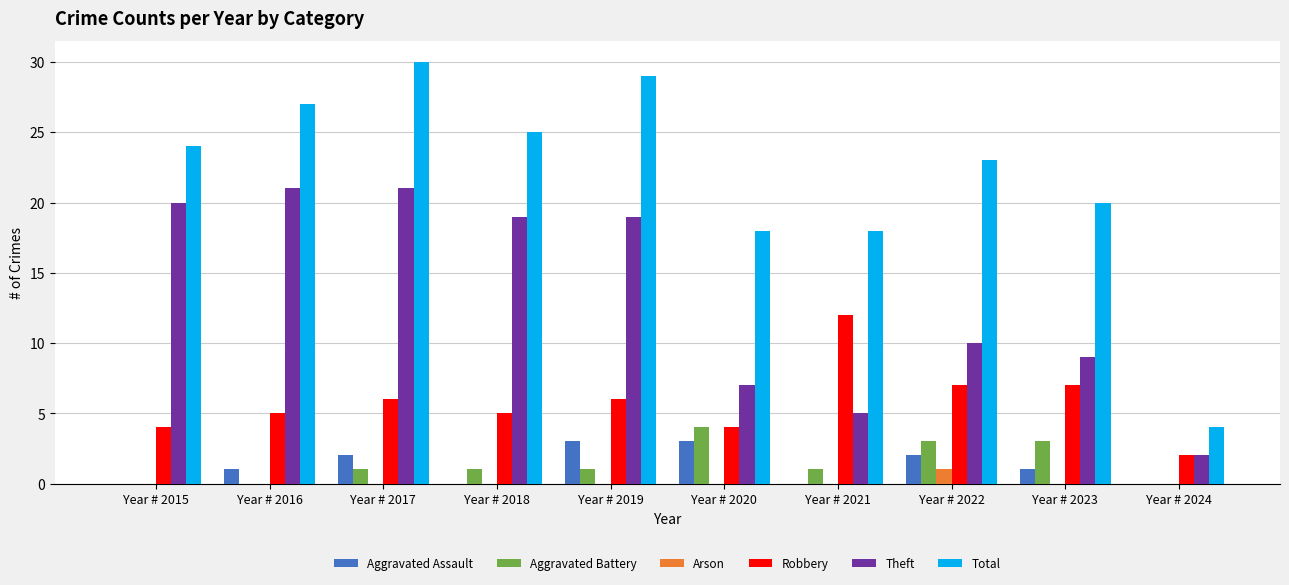

Reading left to right, what are all the values shown in this chart?

Aggravated Assault: 0	1	2	0	3	3	0	2	1	0
Aggravated Battery: 0	0	1	1	1	4	1	3	3	0
Arson: 0	0	0	0	0	0	0	1	0	0
Robbery: 4	5	6	5	6	4	12	7	7	2
Theft: 20	21	21	19	19	7	5	10	9	2
Total: 24	27	30	25	29	18	18	23	20	4